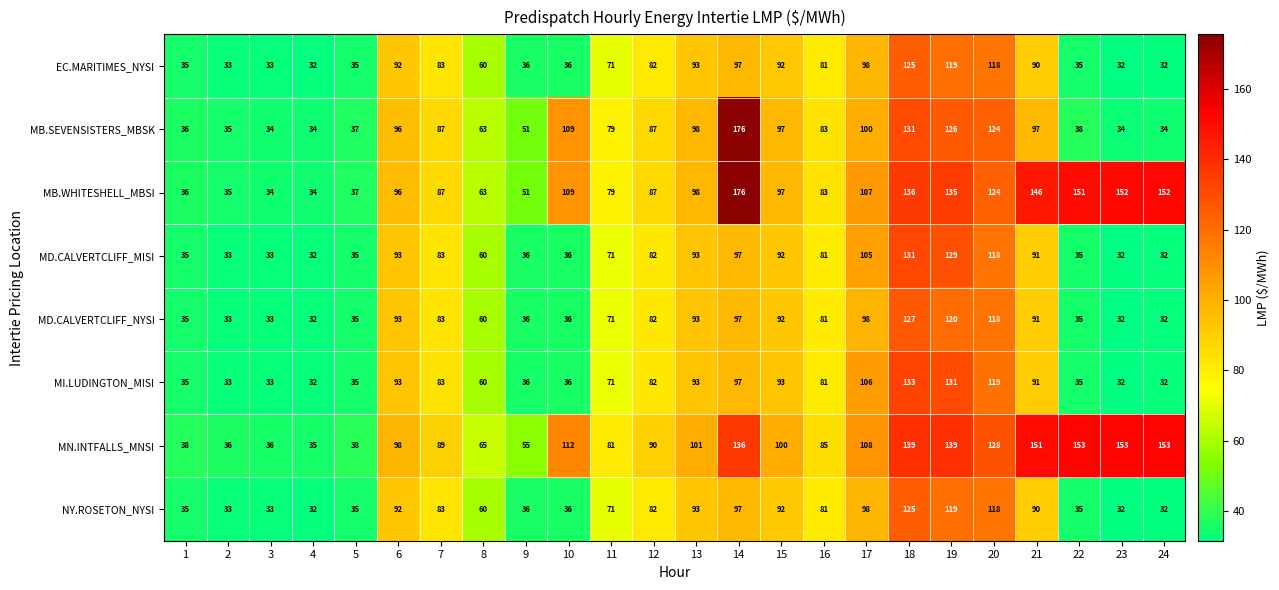

Where does the MB.SEVENSISTERS_MBSK series first go above 87?

6